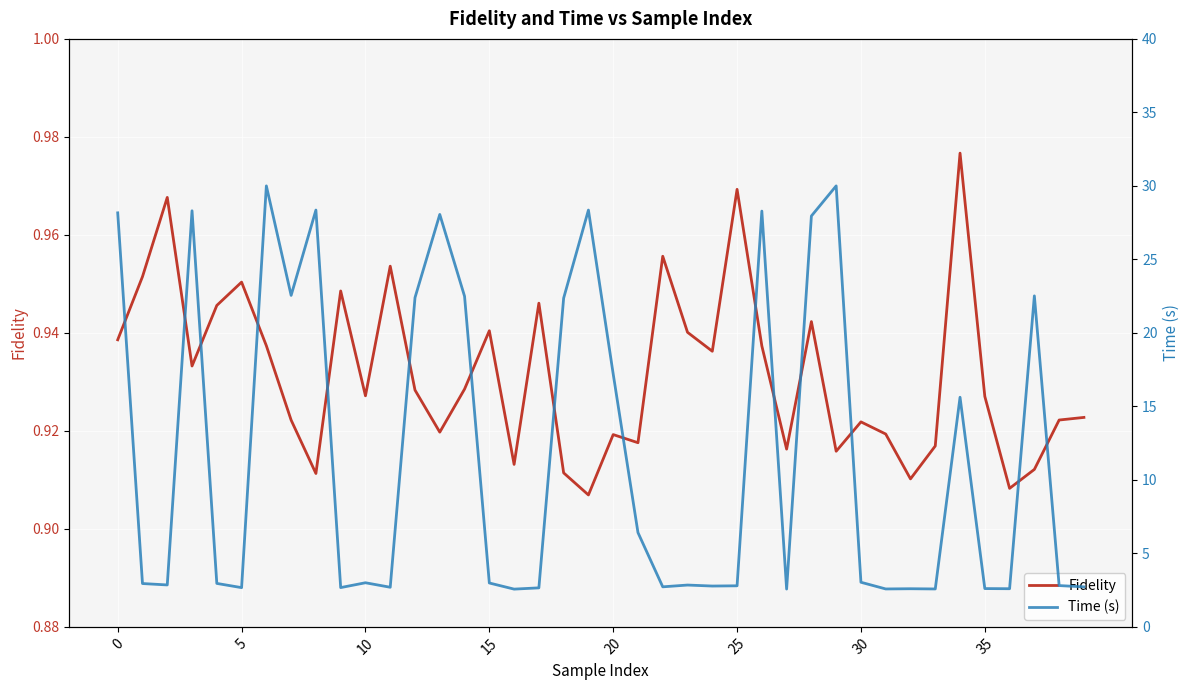

Which series has the largest total across all categories?

Time (s)